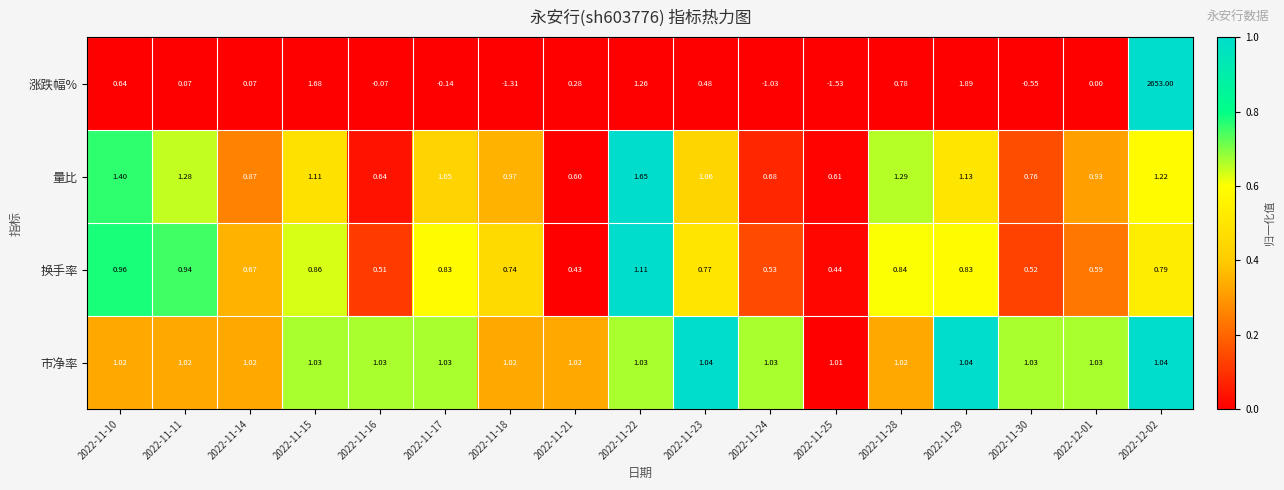

Count the number of data series in this chart.

4